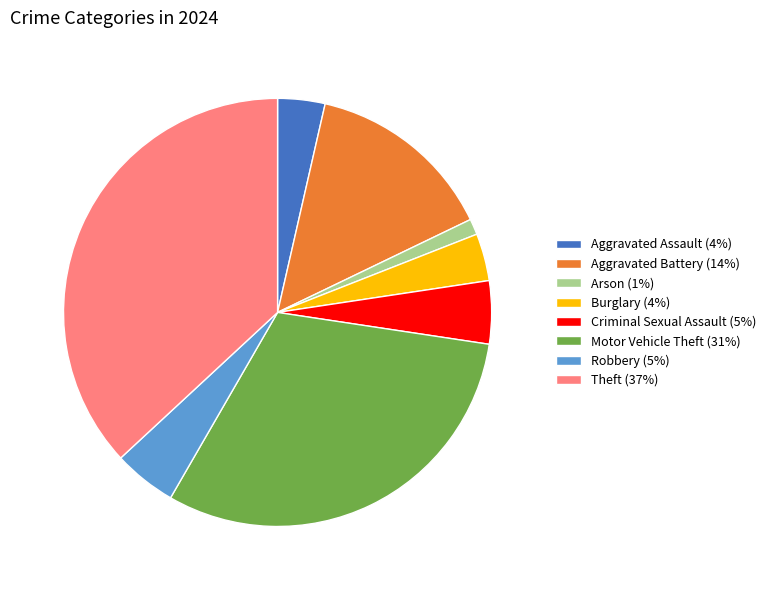

Is the sum of Criminal Sexual Assault (5%) and Aggravated Battery (14%) greater than half?

No